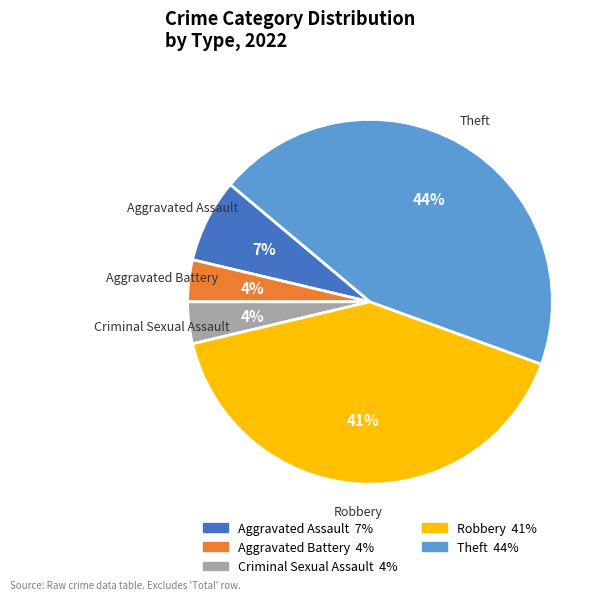

To the nearest percent, what is the average slice percentage?

20%